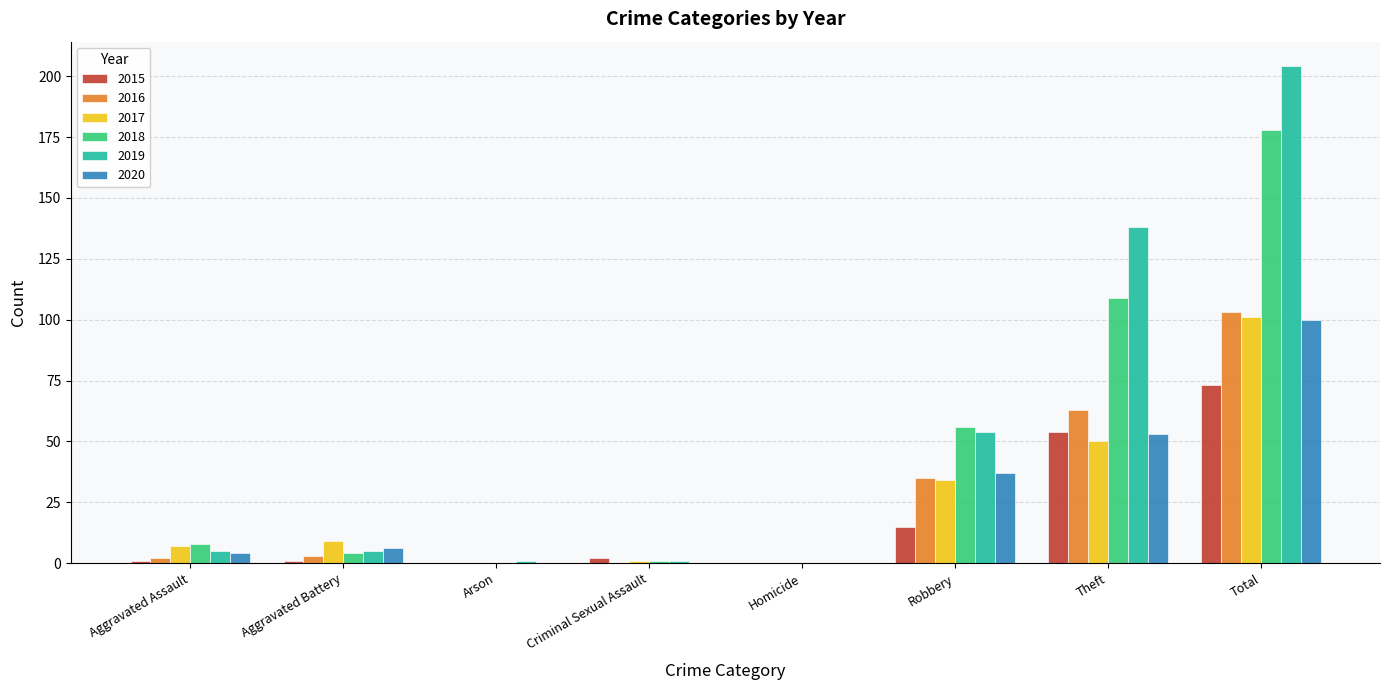

Which label corresponds to the largest value in the chart?

Total